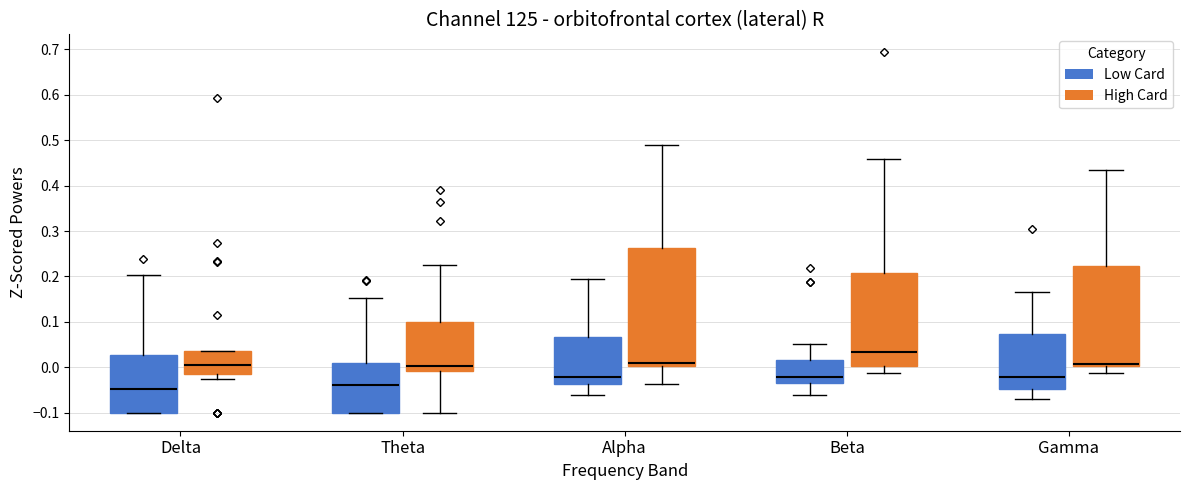

Comparing the boxes themselves (not the whiskers), which one is the tallest?

Alpha (High Card)